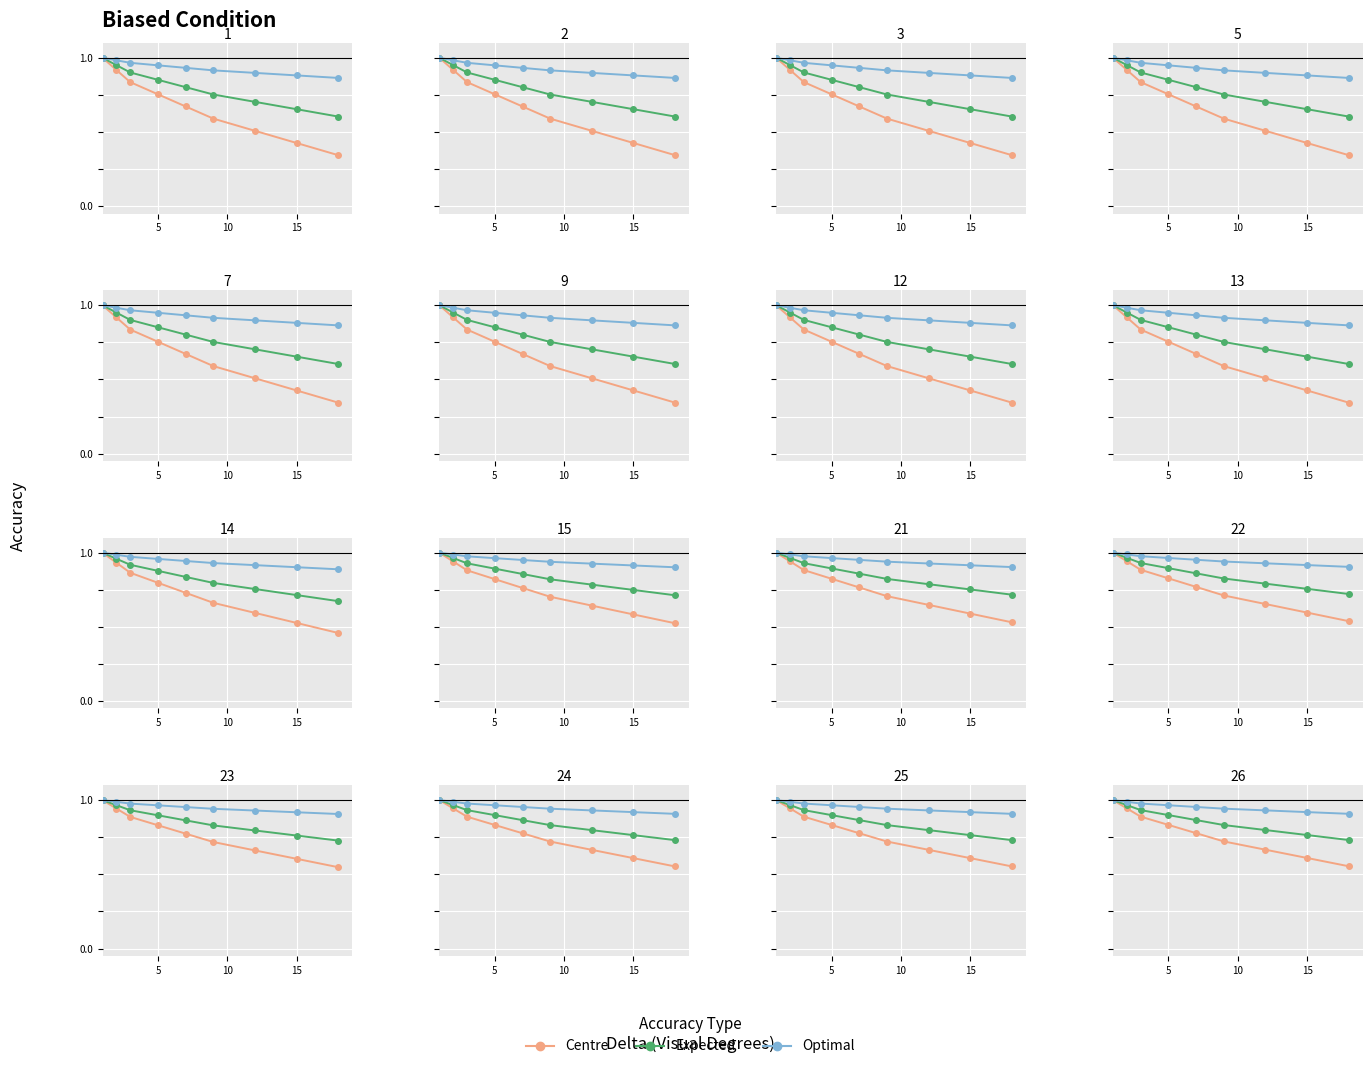

True or false: Optimal and Expected cross at least once.

False